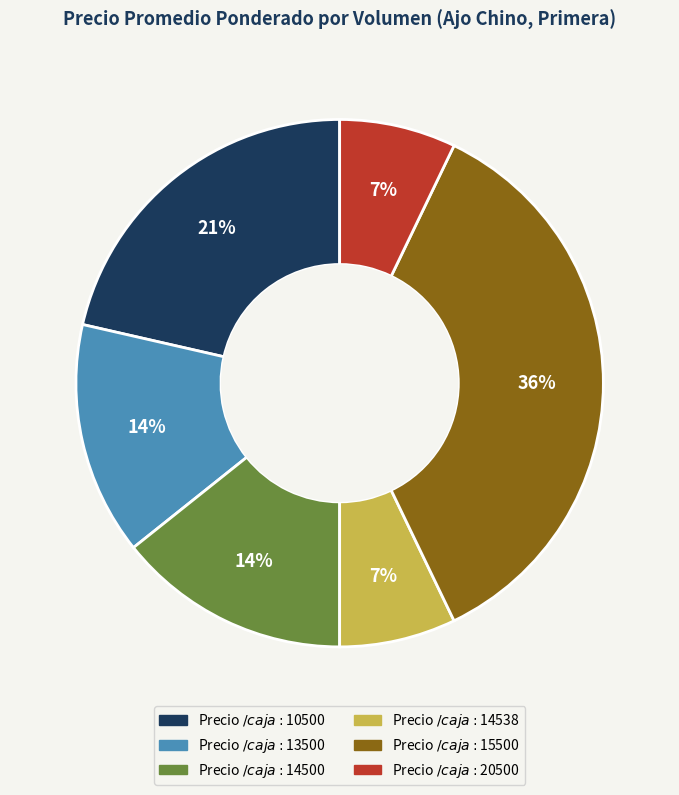

Is there a majority slice in this chart?

No